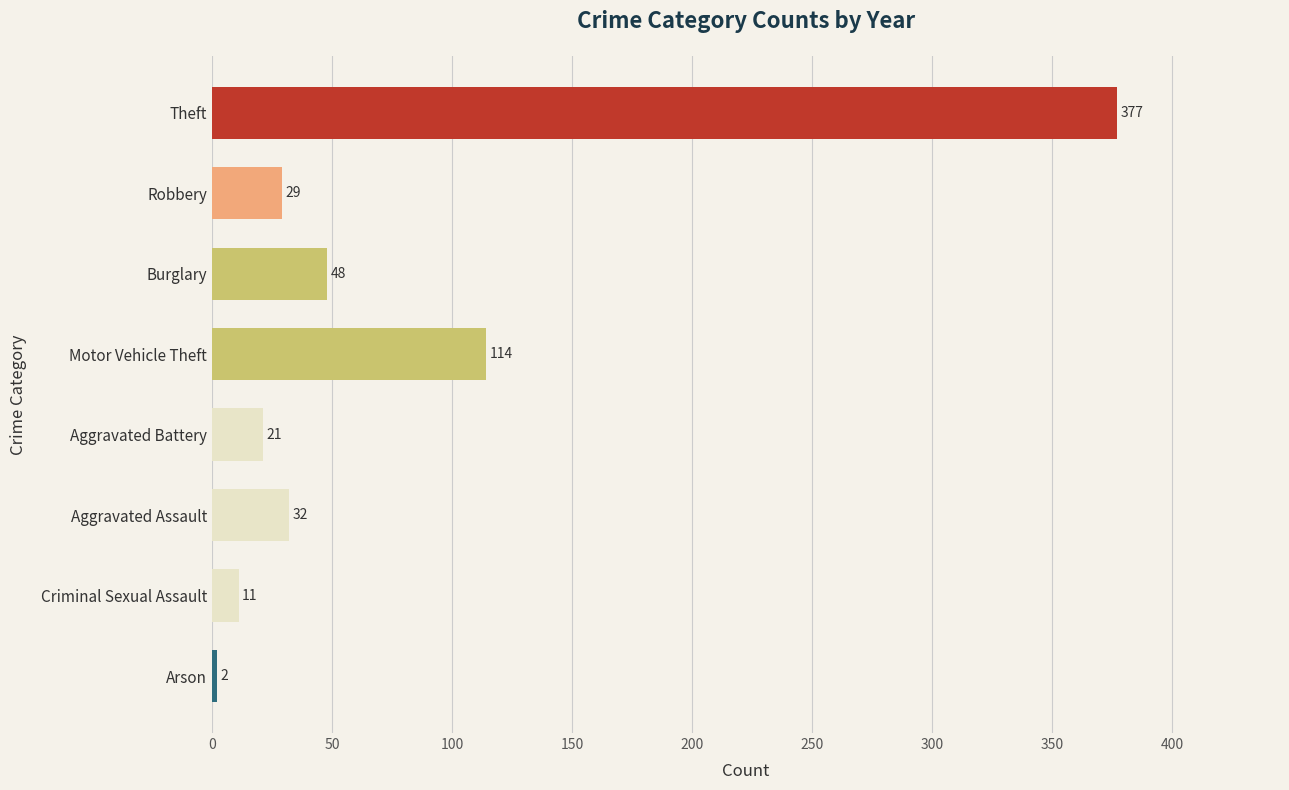

What is the average value?

79